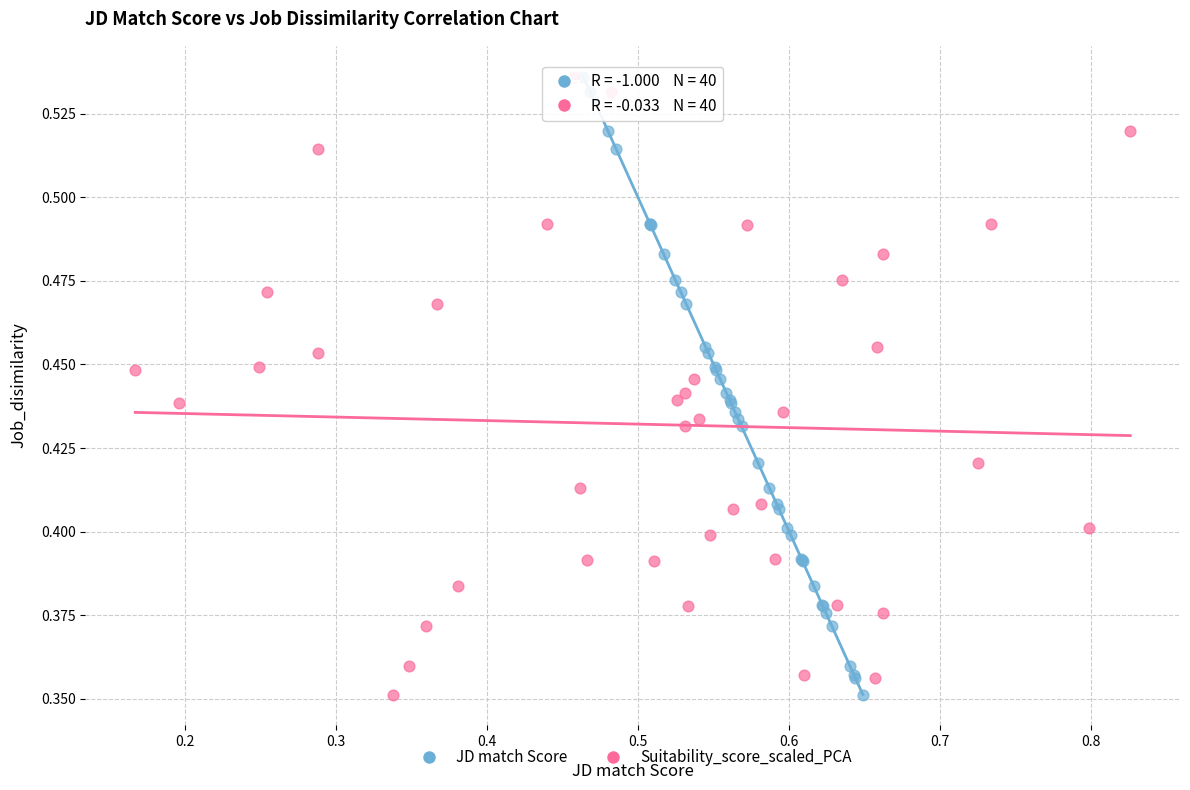

What are all the series names shown in the legend?

JD match Score, Suitability_score_scaled_PCA